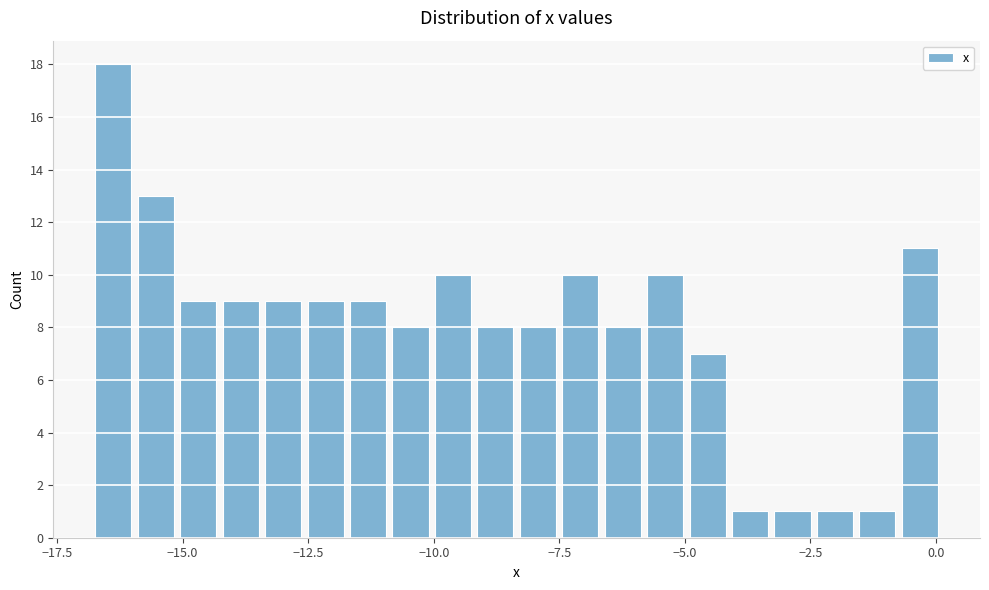

Around what value on the x-axis is the tallest bar? Give the approximate position of its centre, as read against the axis.

-16.5